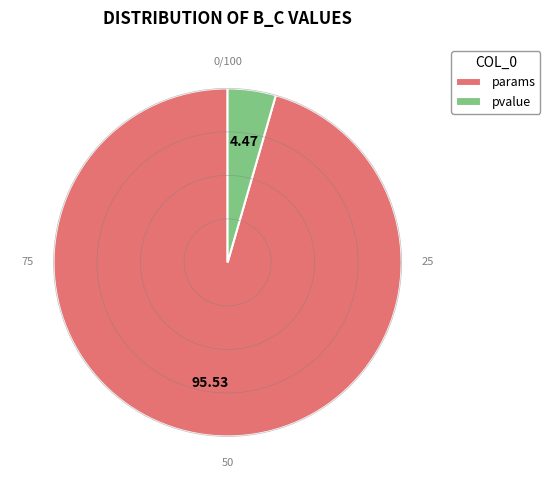

To the nearest percent, what is the difference between the largest and smallest slice percentages?

91%